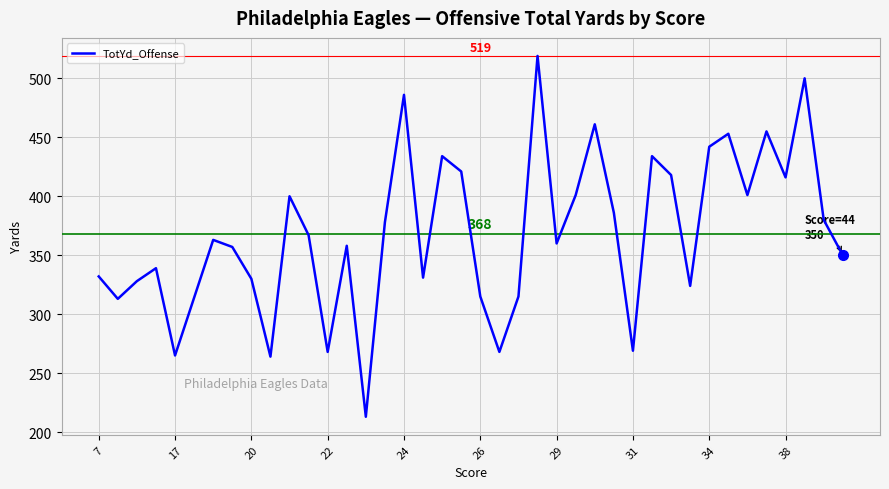

How many lines are shown in the chart?

1